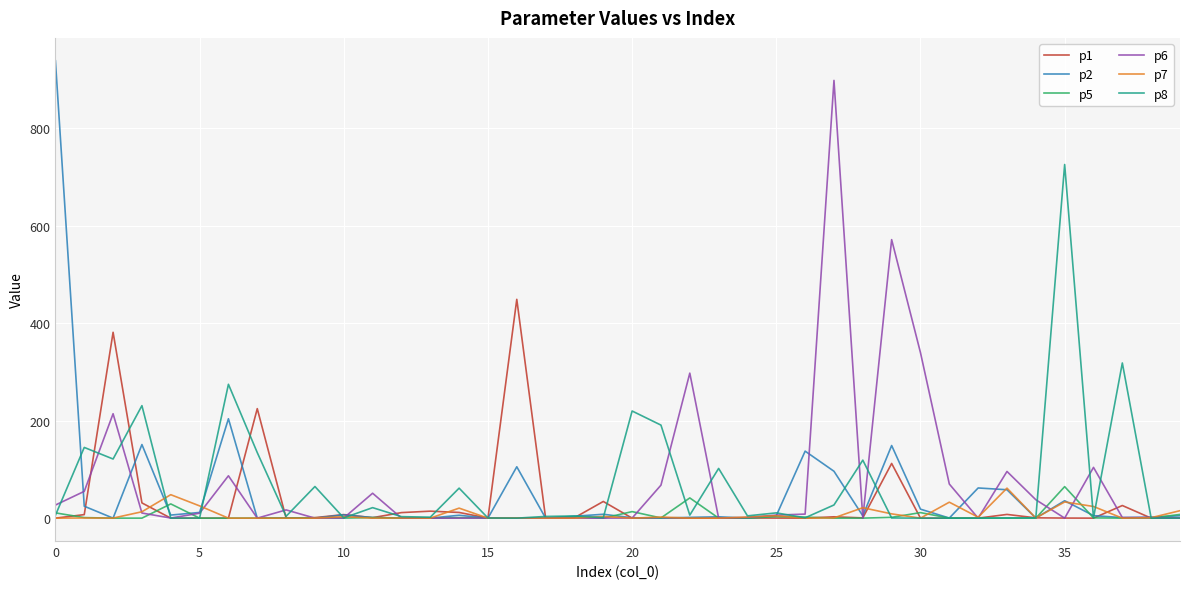

What is the maximum value for p2?

938.4